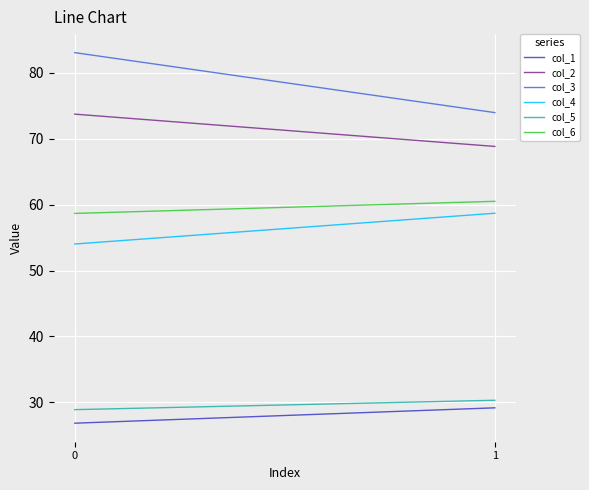

Where does the col_4 series first go above 58?

1